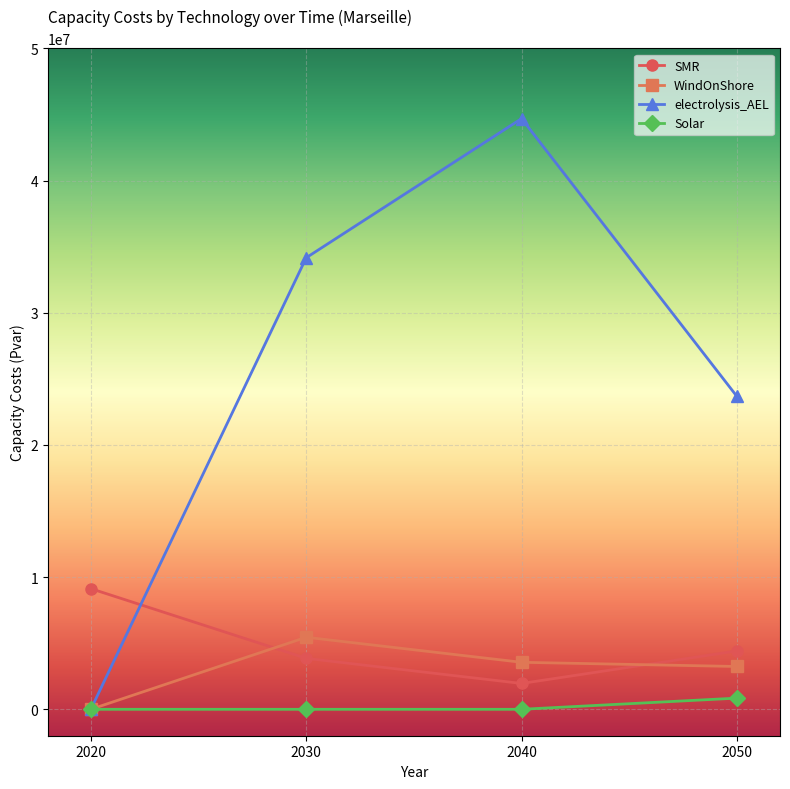

Is this an area chart (filled region under the line)?

No